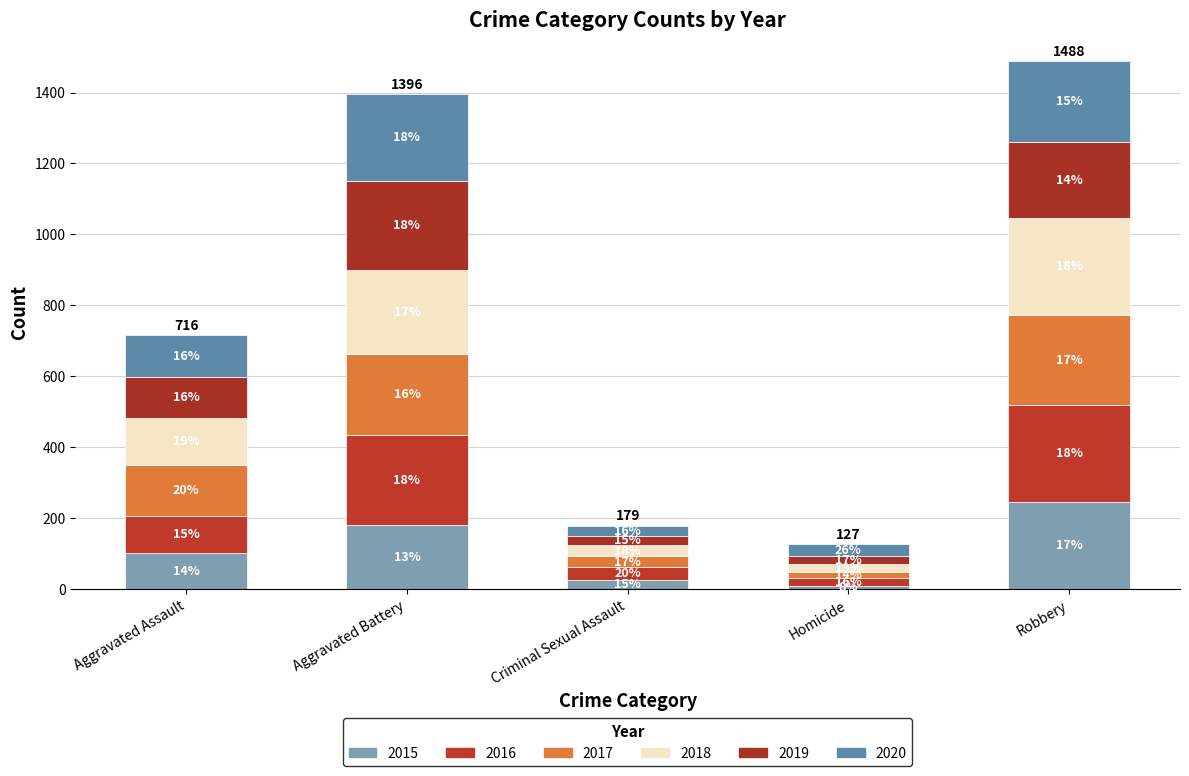

Does the chart contain stacked bars?

Yes